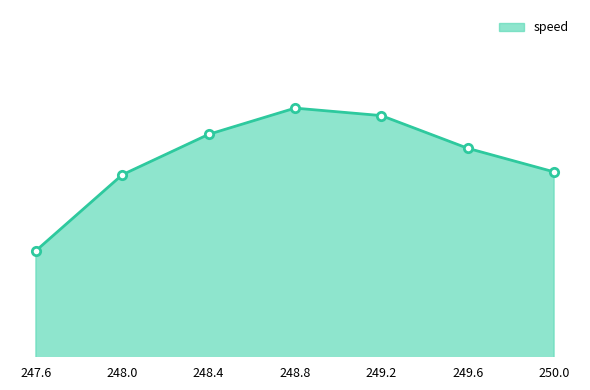

Approximately how many times larger is the value at 249.2 compared to 250.0?

1.0